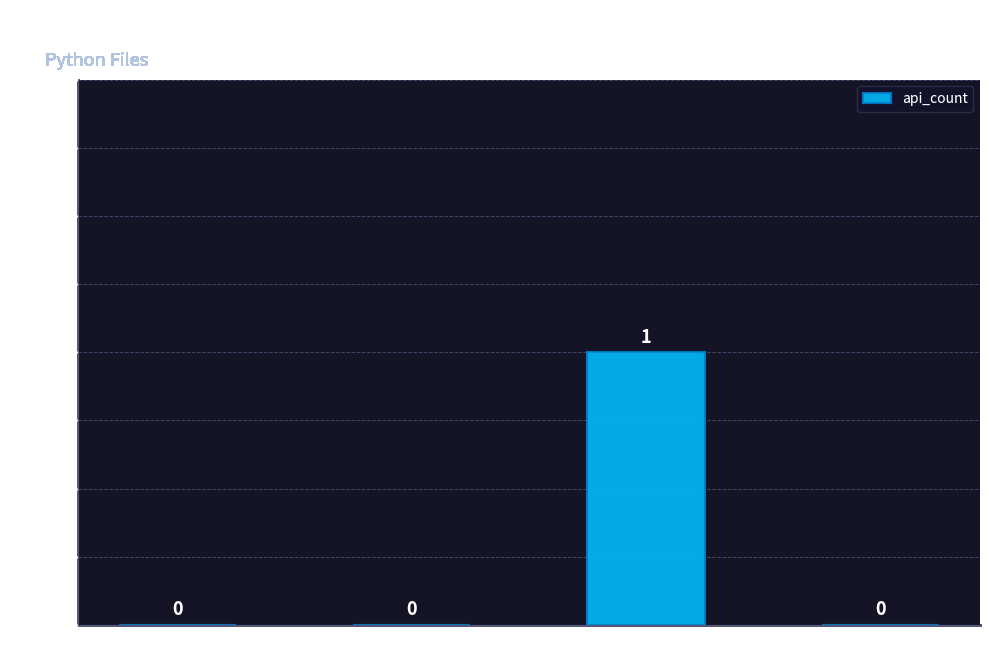

The chart shows a value of -1 at detect.py. True or false?

False